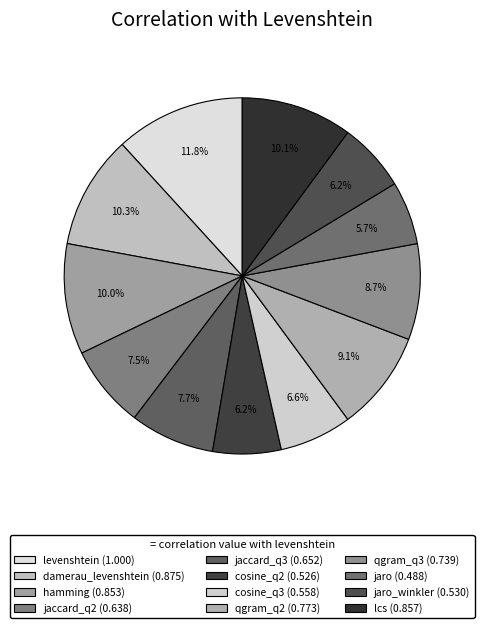

To the nearest percent, what is the difference between the largest and smallest slice percentages?

6%